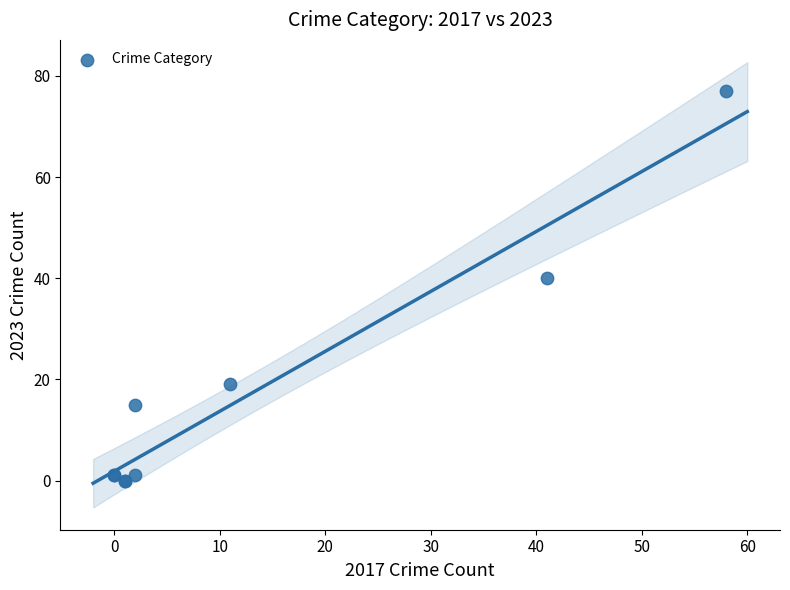

What Y value in the scatter plot is closest to 38?

40